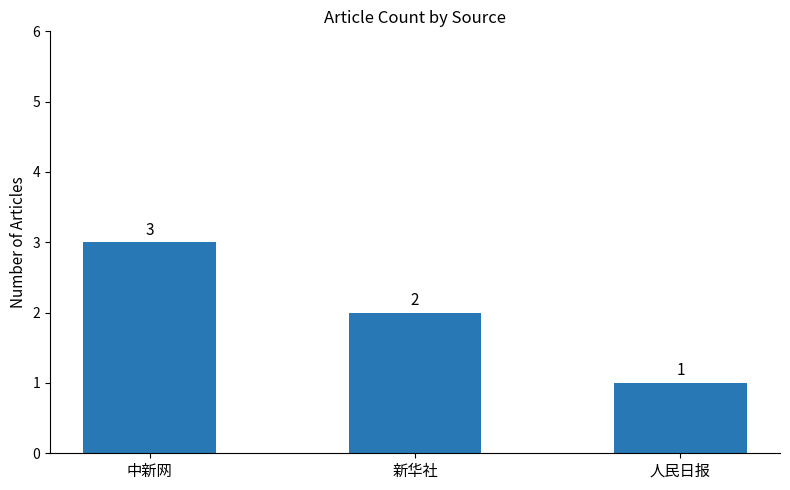

The chart shows a value of 2 at 人民日报. True or false?

False